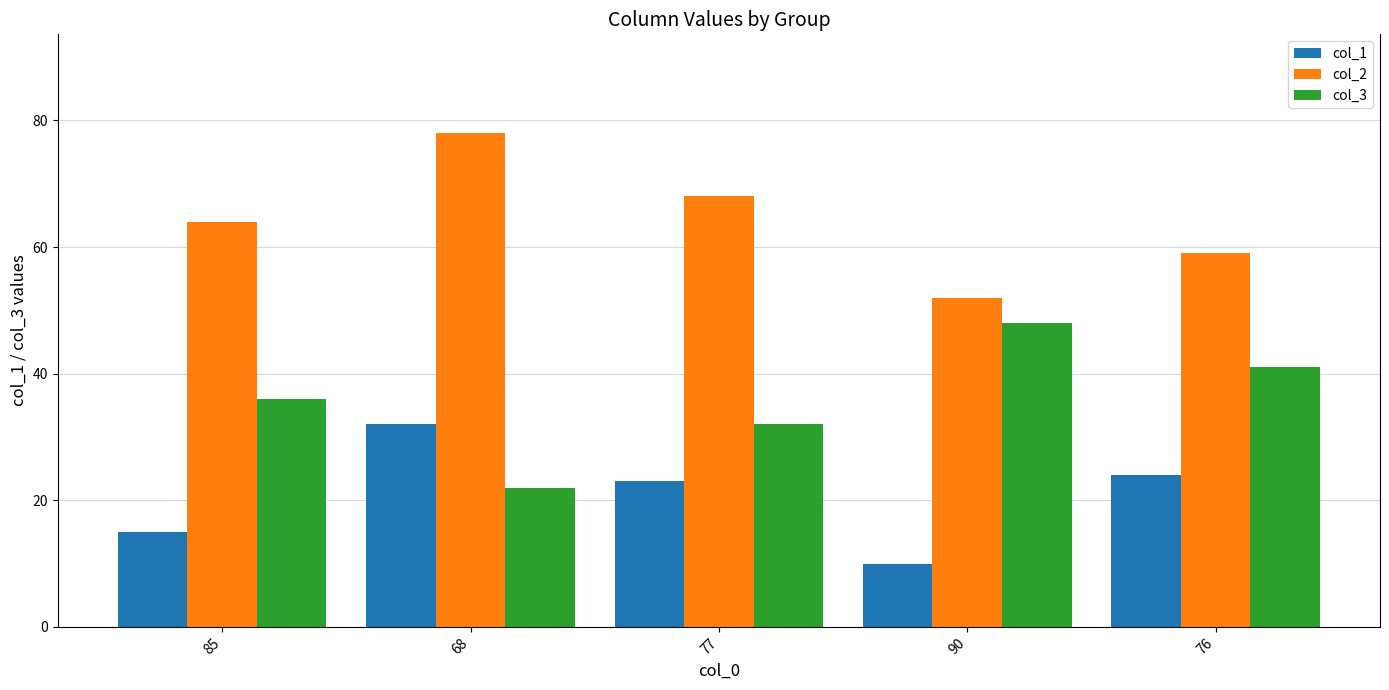

How many distinct data groups are displayed?

3